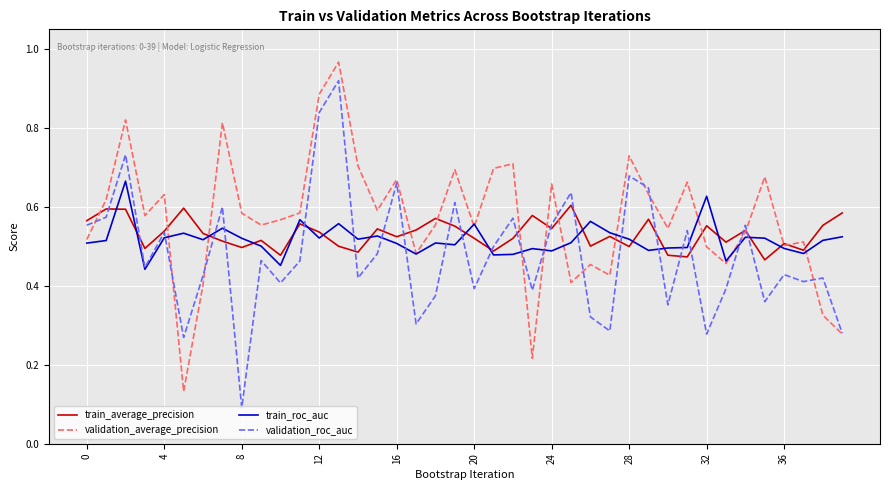

Rank the series by their maximum value, from lowest to highest.

train_average_precision, train_roc_auc, validation_roc_auc, validation_average_precision